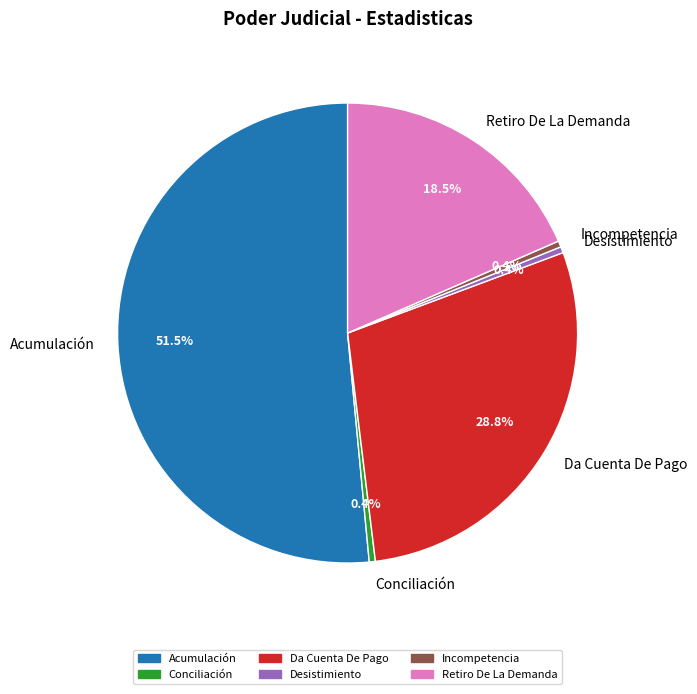

Is there a majority slice in this chart?

Yes